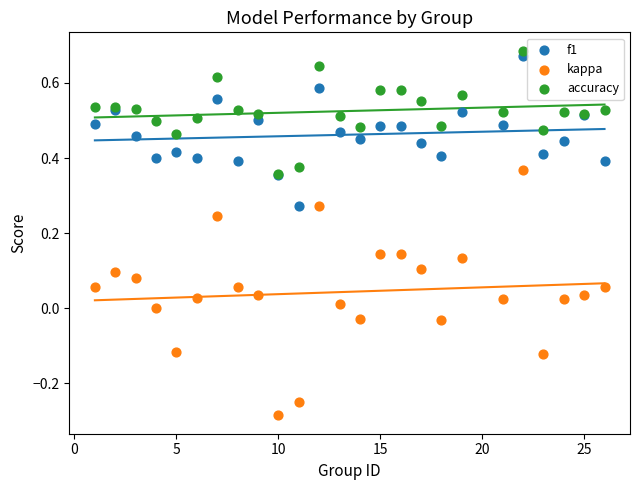

Which series has the widest spread of Y values?

kappa